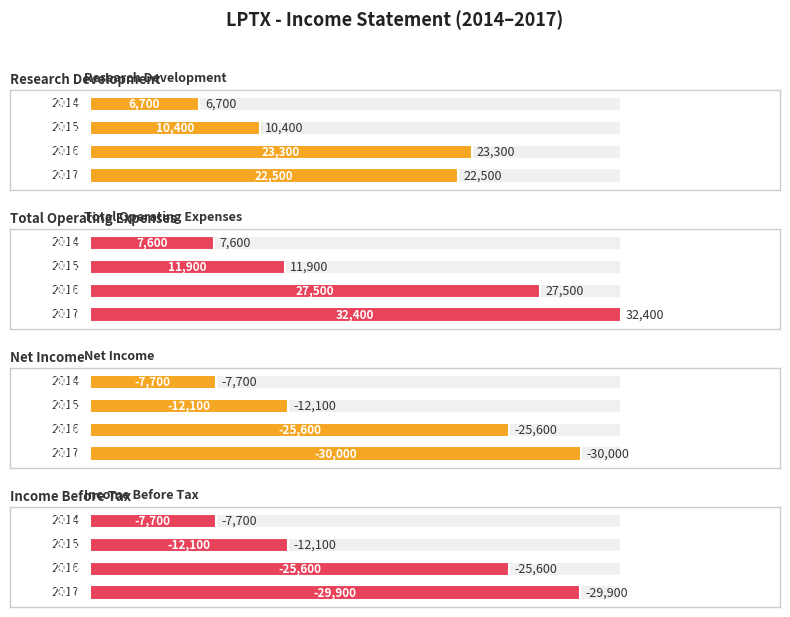

Rank the series at 2016 from highest to lowest value.

Total Operating Expenses, Research Development, Net Income, Income Before Tax